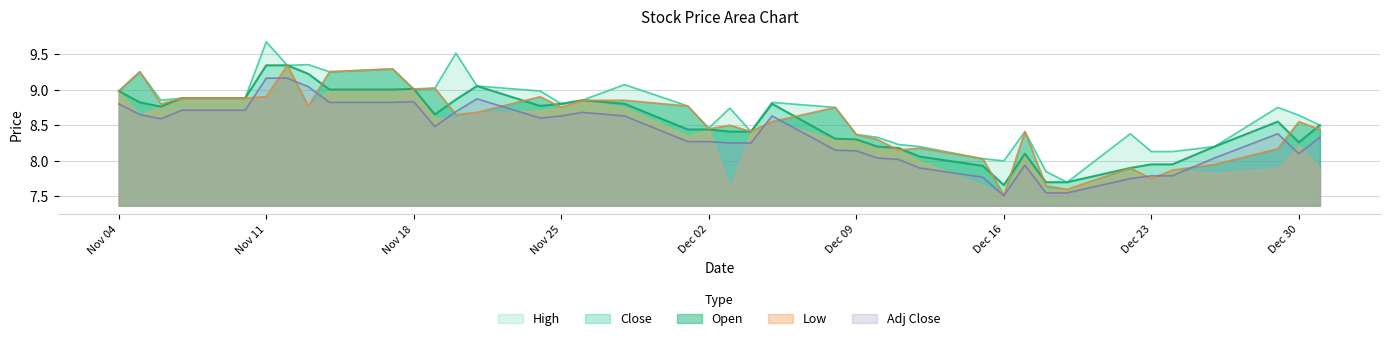

What is the total value across all series at 2014-12-09?

41.5